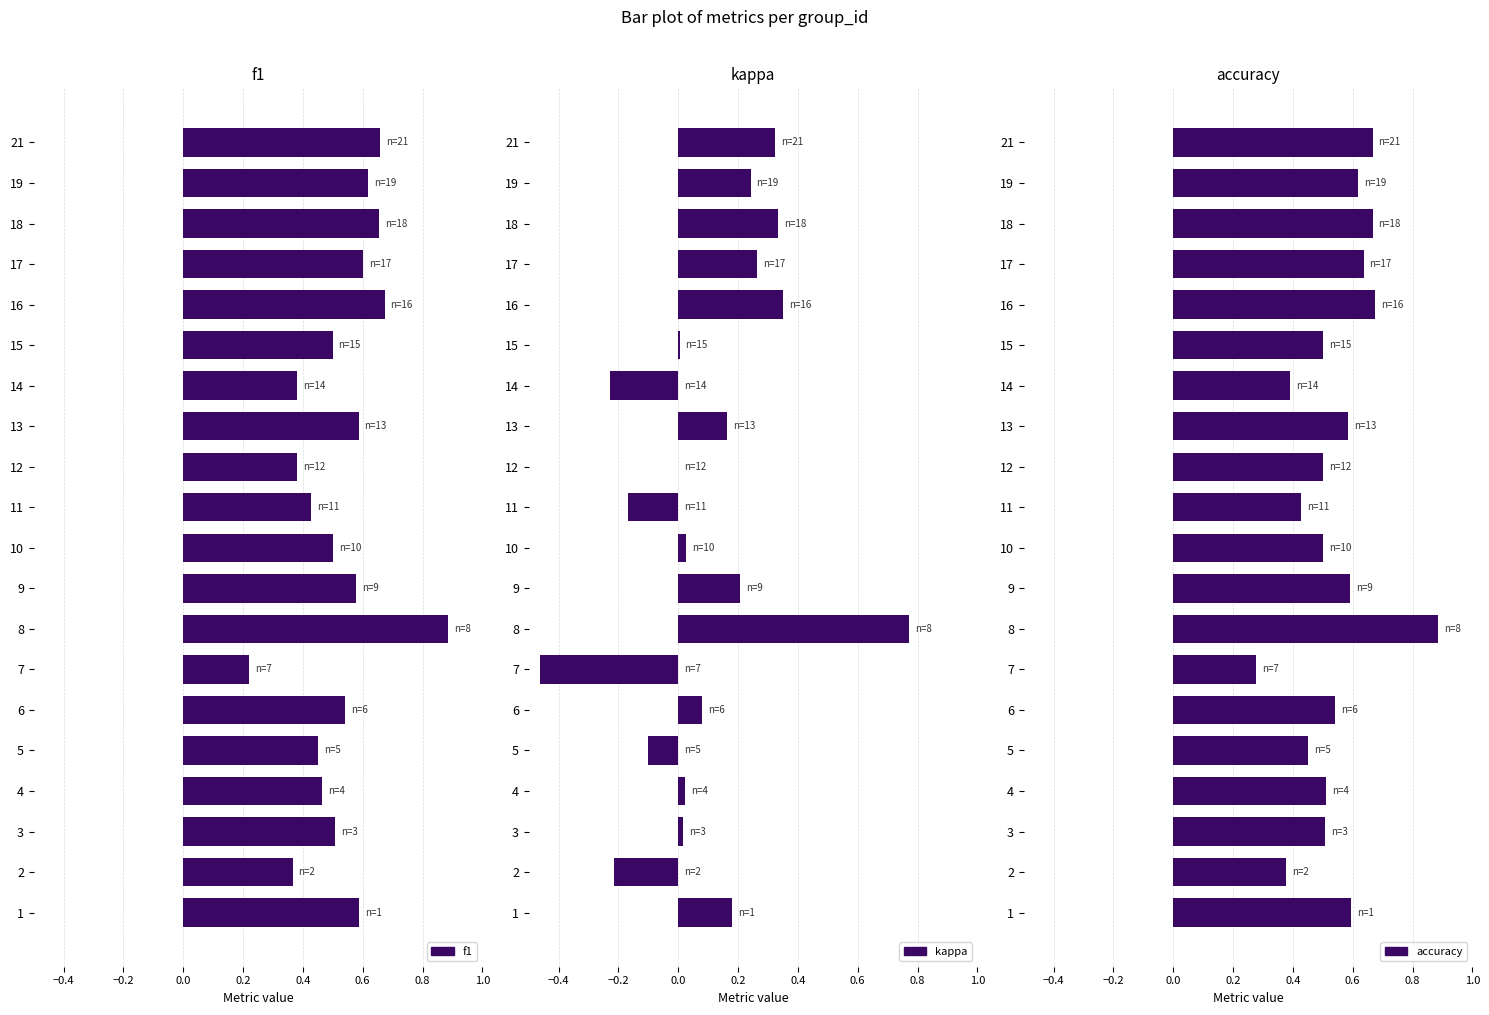

What is the difference between the maximum and second lowest values in the kappa series?

1.0